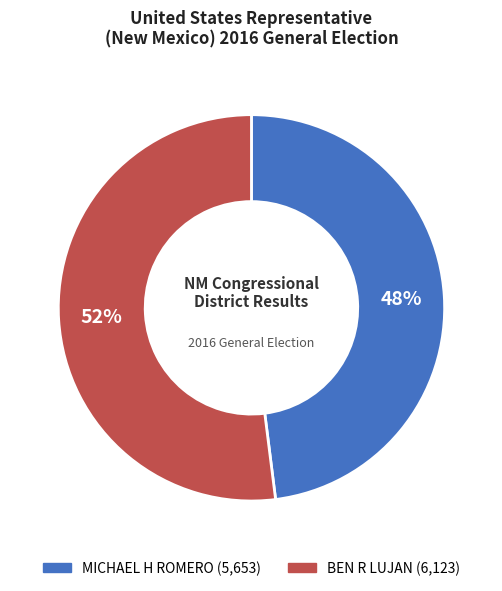

To the nearest percent, what is the difference between the largest and smallest slice percentages?

4%